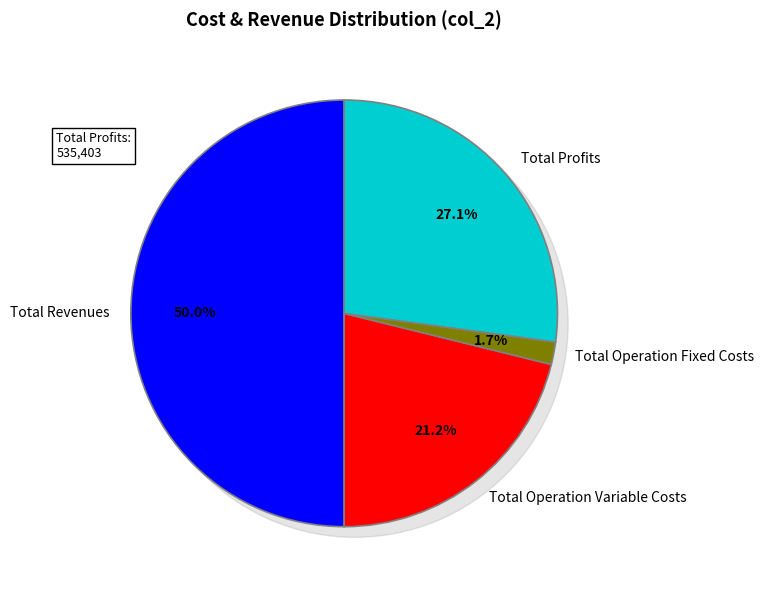

The Total Operation Fixed Costs slice represents 8% of the pie. True or false?

False